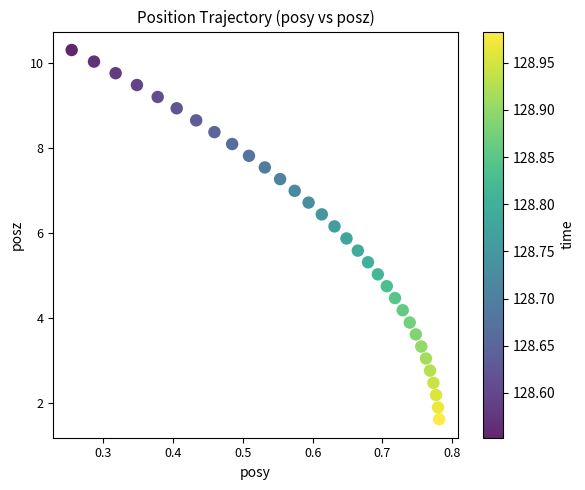

What is the range of Y values (max minus min)?

8.7